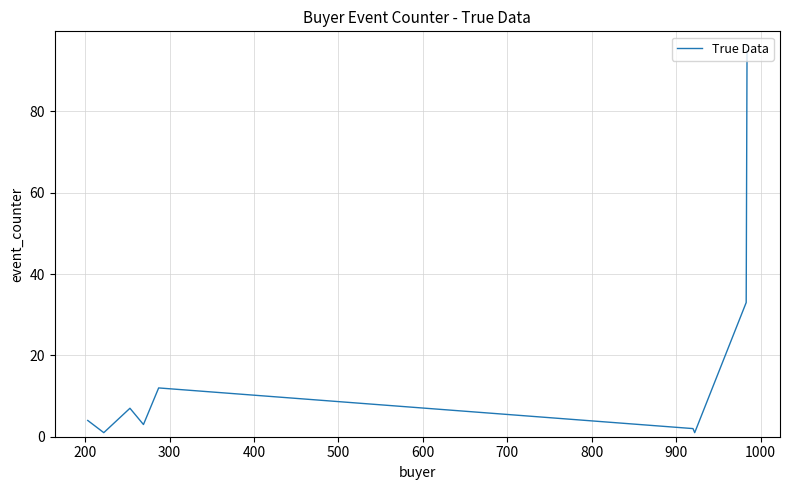

What is the greatest value displayed?

95